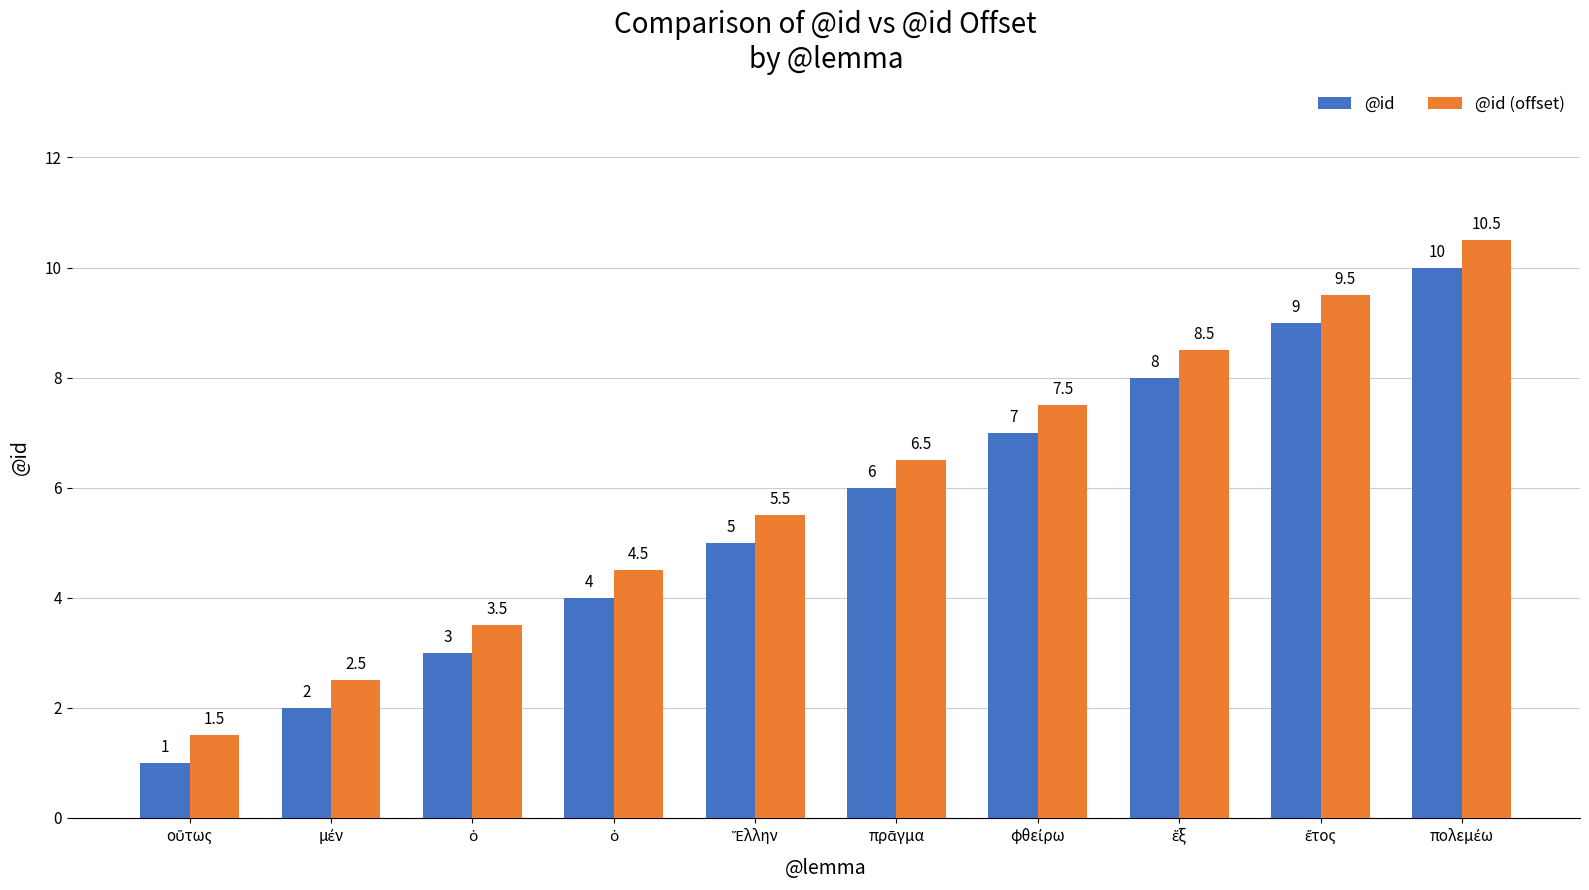

How many groups of bars are there?

10